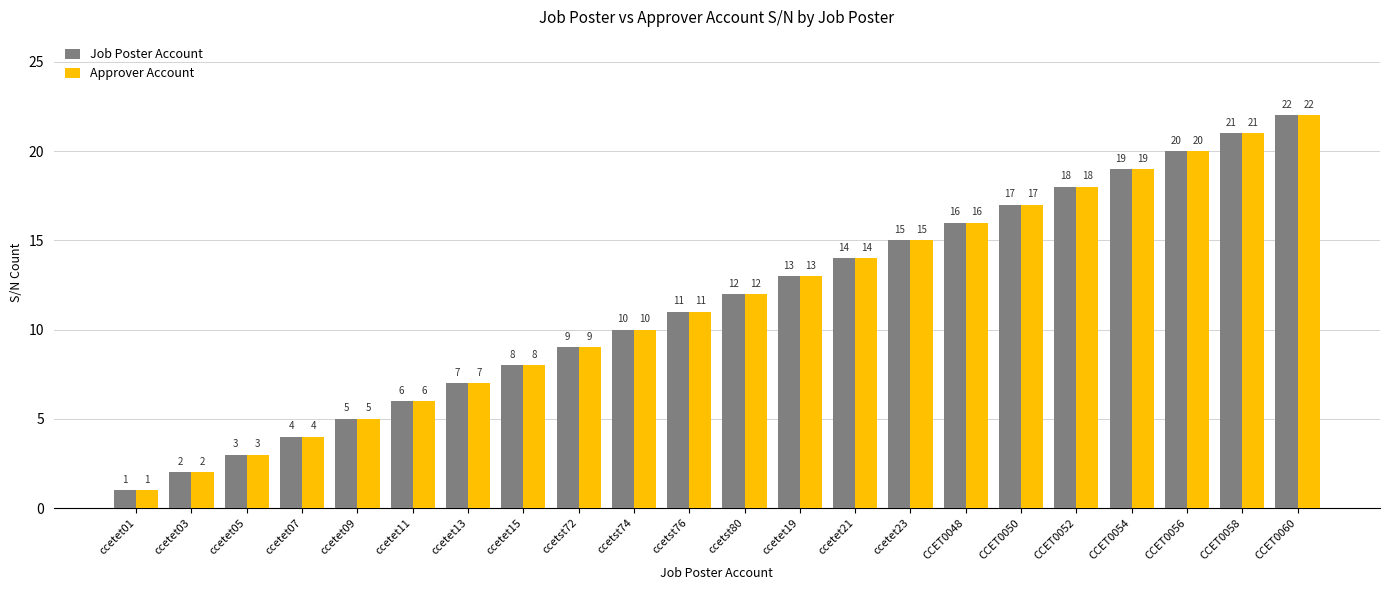

Reading right to left, list all the values displayed in this chart.

Job Poster Account: 22	21	20	19	18	17	16	15	14	13	12	11	10	9	8	7	6	5	4	3	2	1
Approver Account: 22	21	20	19	18	17	16	15	14	13	12	11	10	9	8	7	6	5	4	3	2	1